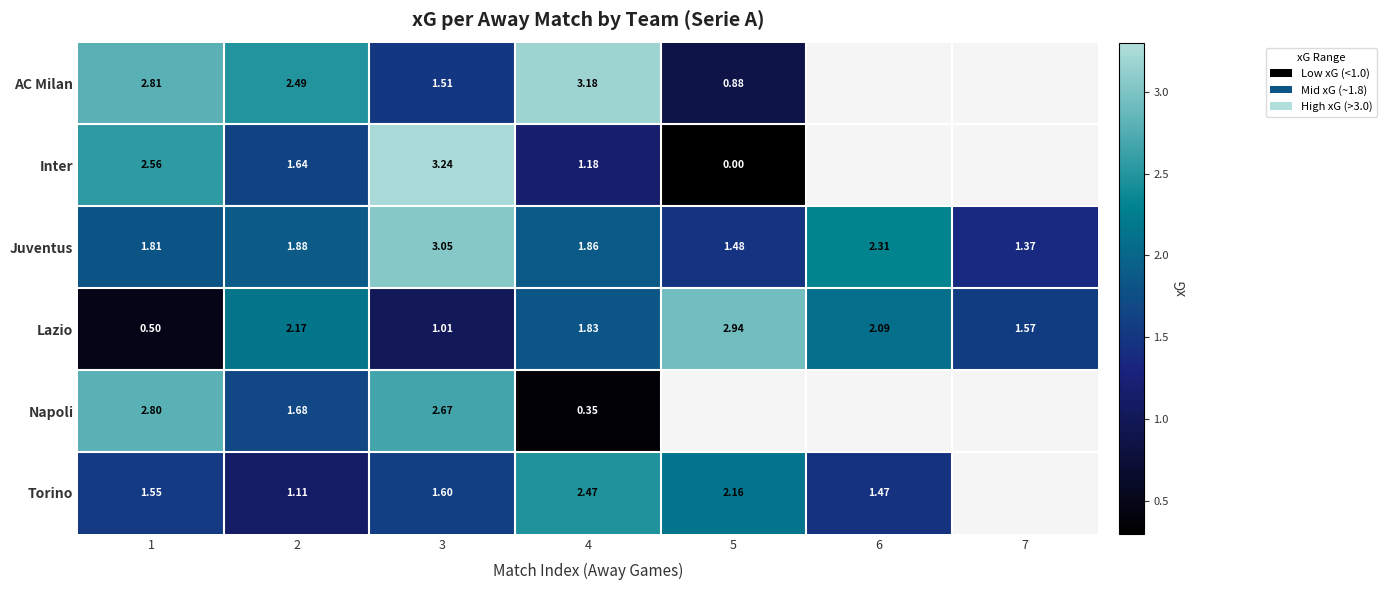

Is the value of Juventus at 1 greater than the value of Napoli at 1?

No